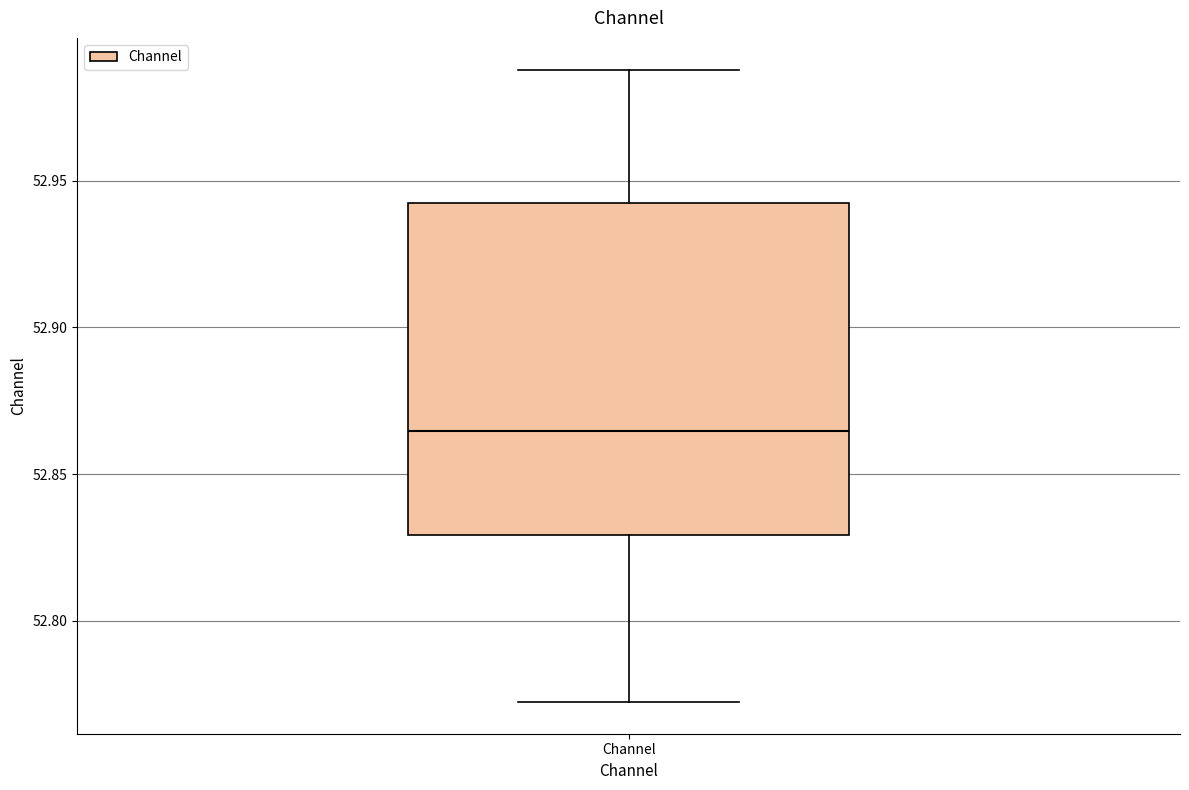

Transcribe this box plot: give where the median line is, the range the box spans, and where the two whiskers end, as read against the y-axis. The values are not printed on the chart, so give them approximately, as read against the axis.

median 52.865, box 52.830 to 52.940, whiskers 52.770 to 52.990